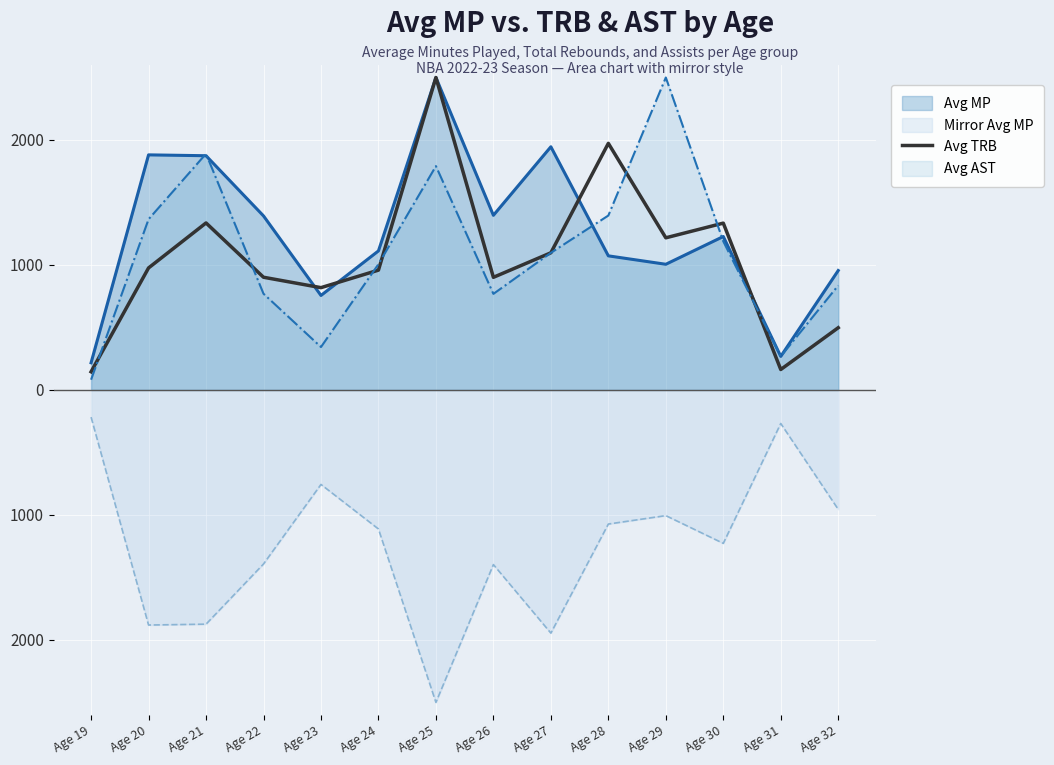

The chart shows a value of 2500.0 at Age 25. True or false?

True